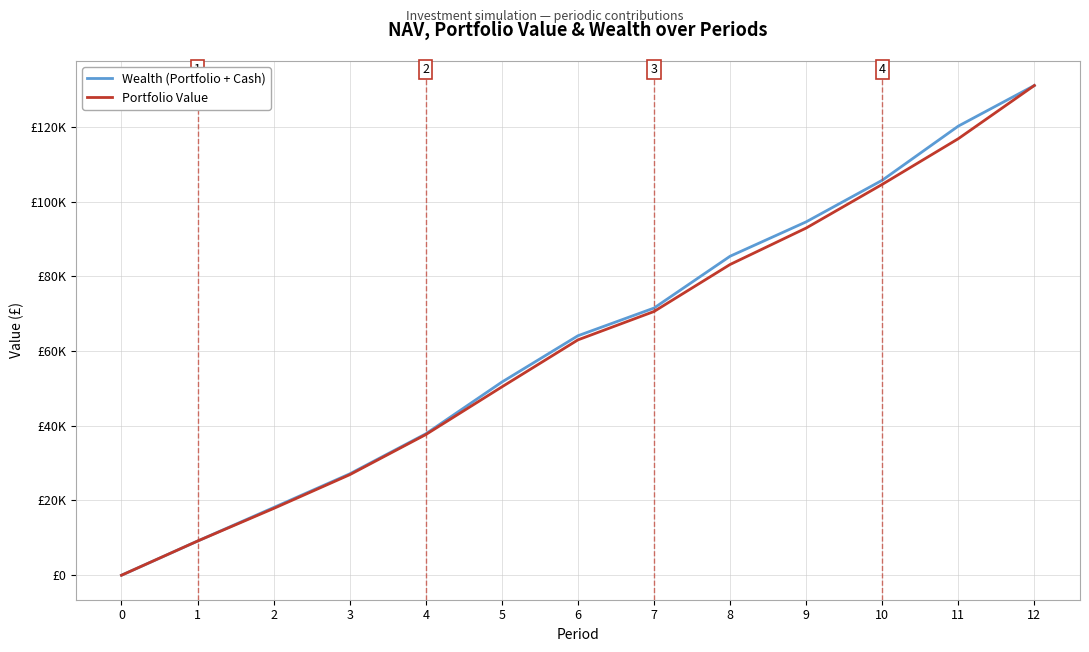

What are all the series names shown in the legend?

Wealth (Portfolio + Cash), Portfolio Value